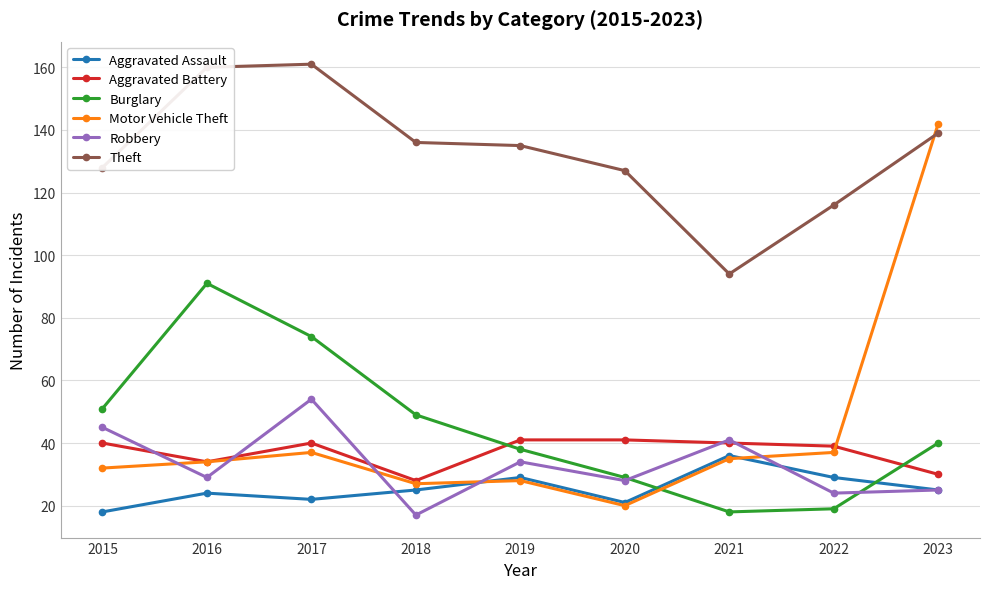

Does the chart display data point markers on the line(s)?

Yes